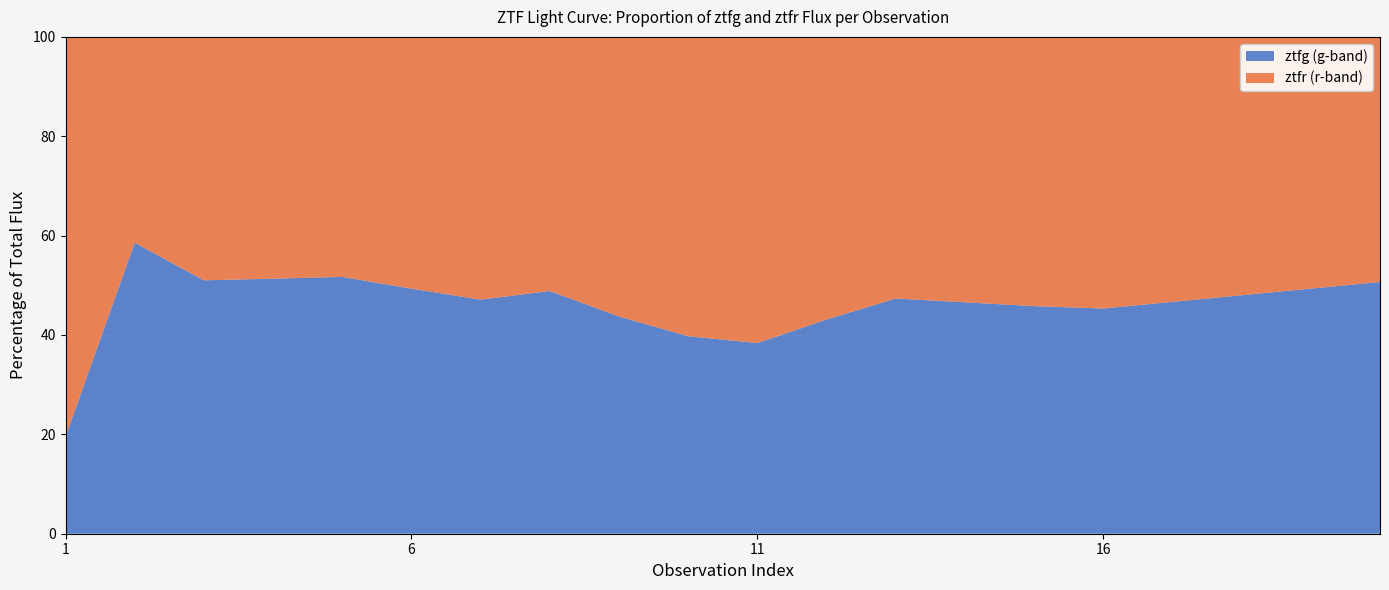

Reading right to left, transcribe all the data shown in this chart.

ztfg_flux: 20=760.0	19=740.0	18=720.0	17=700.0	16=680.0	15=710.0	14=750.0	13=800.0	12=720.0	11=685.0	10=816.8	9=914.8	8=994.2	7=845.4	6=1001.2	5=709.3	4=414.3	3=129.6	2=41.9	1=8.7
ztfr_flux: 20=740.0	19=760.0	18=780.0	17=800.0	16=820.0	15=840.0	14=860.0	13=890.0	12=950.0	11=1100.0	10=1237.7	9=1177.6	8=1040.5	7=949.0	6=1028.6	5=662.8	4=392.7	3=124.5	2=29.6	1=35.9